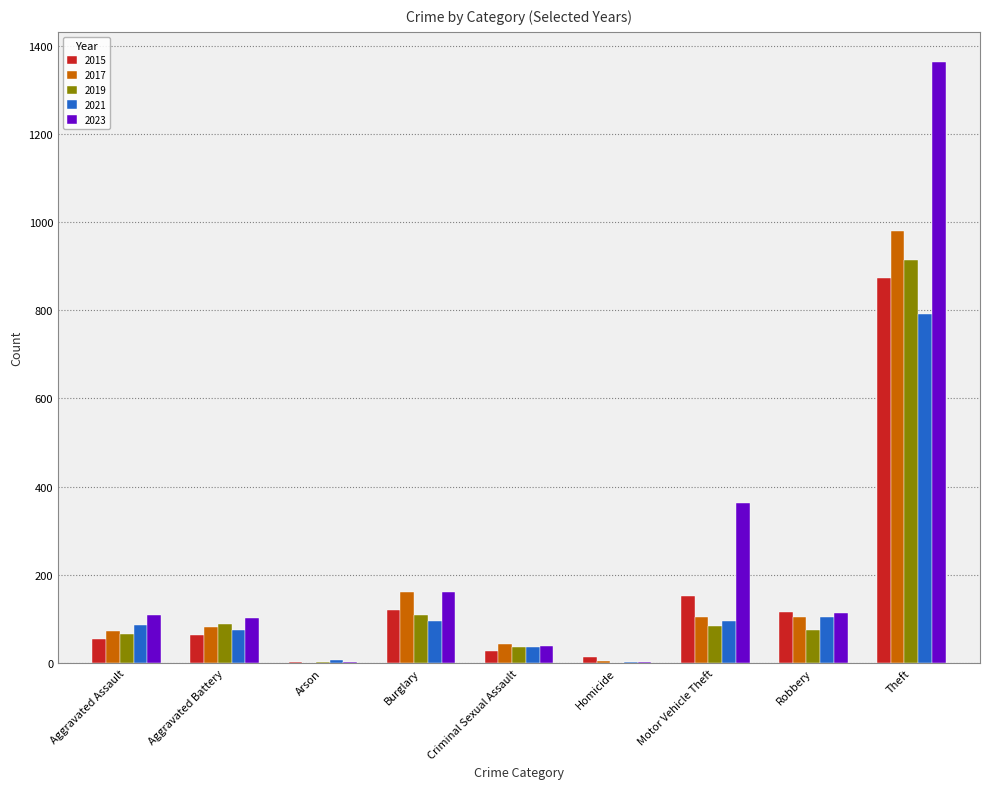

Is it true that 2019 equals 88 at Aggravated Battery?

True